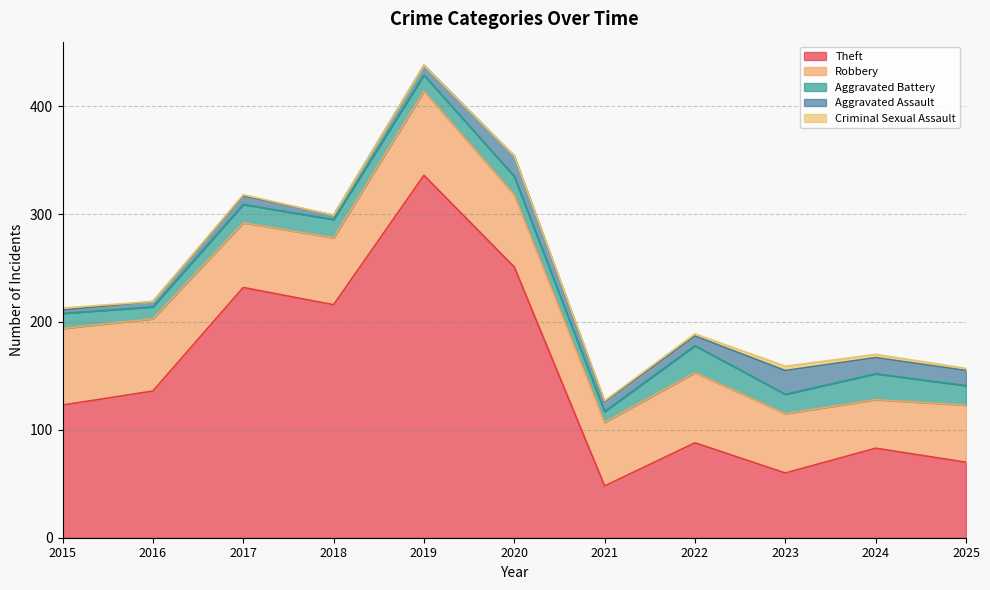

How many values in the Aggravated Assault series are below 9?

4